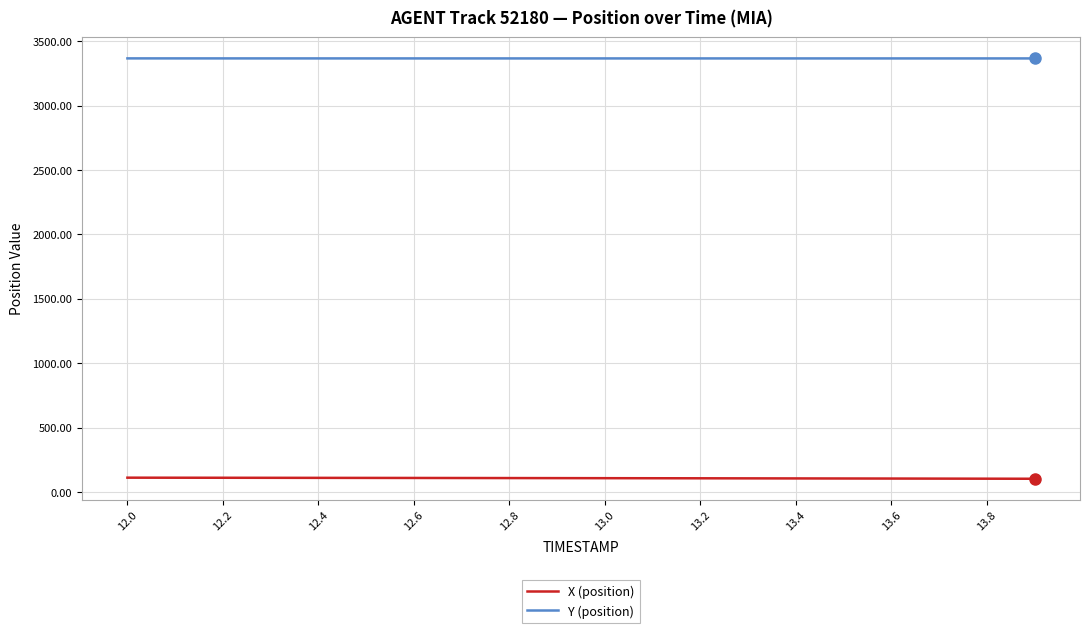

Is this an area chart (filled region under the line)?

No